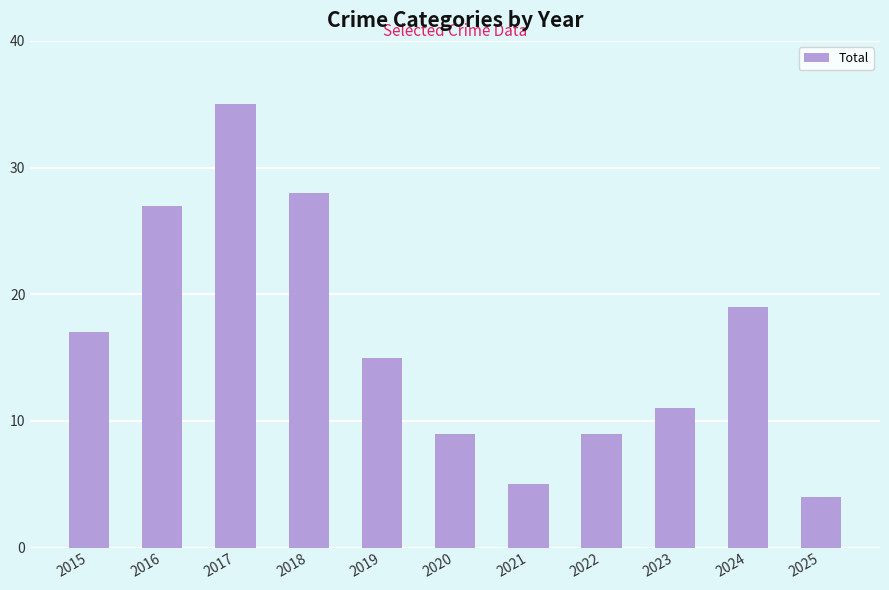

Which category has the highest value across all series?

2017